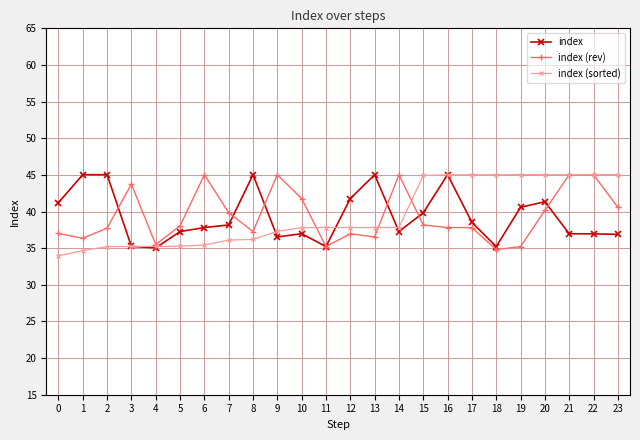

True or false: index has more than 2 interior local peaks.

True